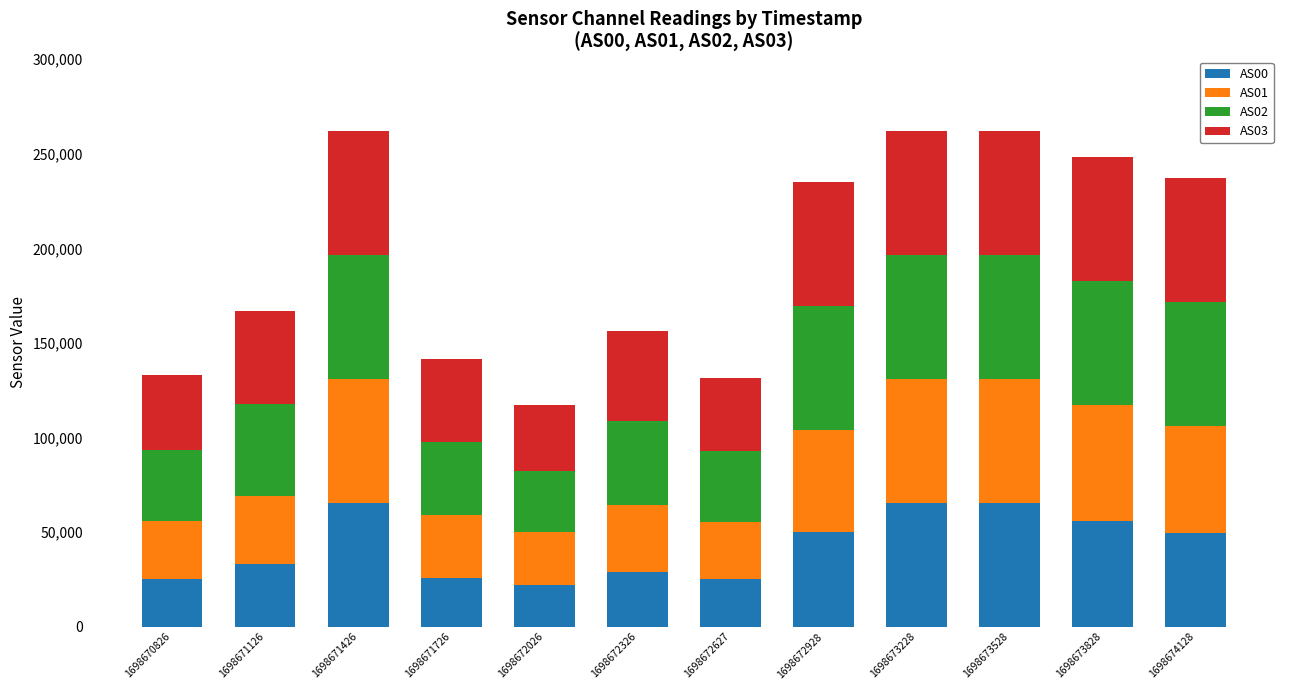

What is the lowest value of the AS00 series?

21894